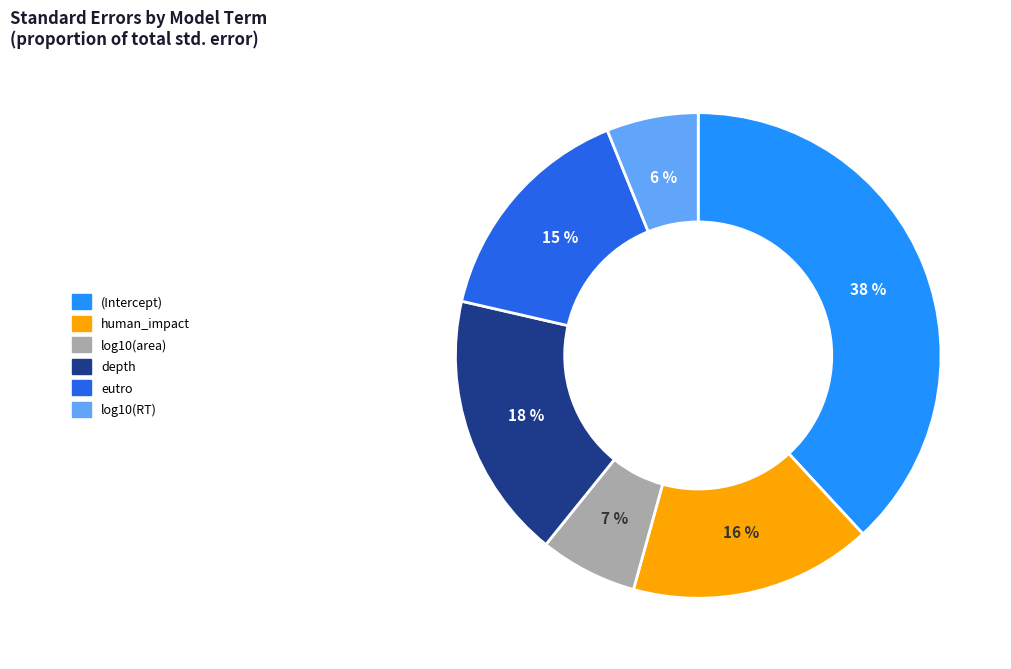

Is there any slice that represents more than half of the pie?

No